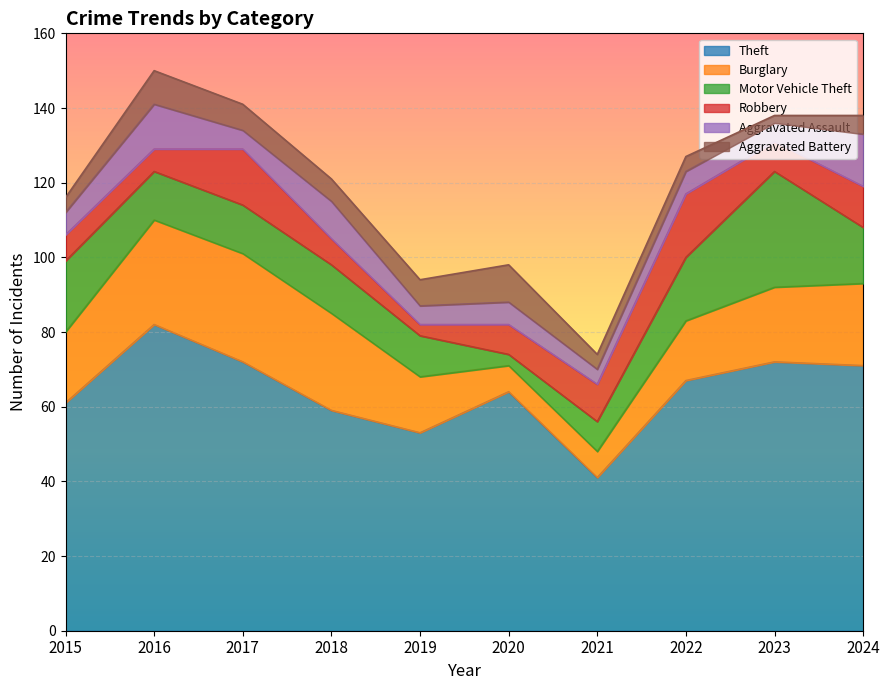

Which has a higher value, 2024 or 2023?

2023